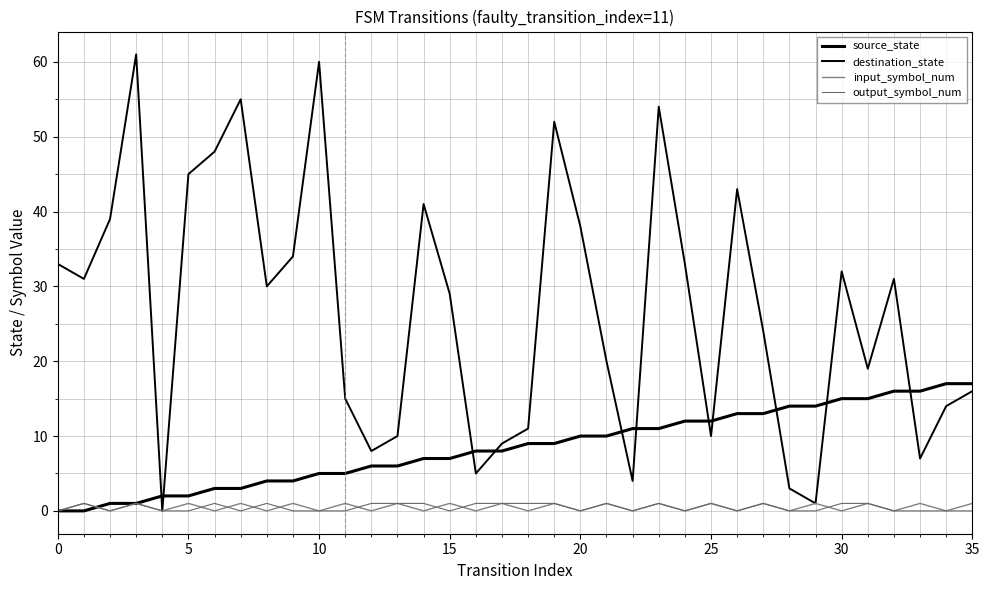

How many interior local valleys does the input_symbol_num series have?

17